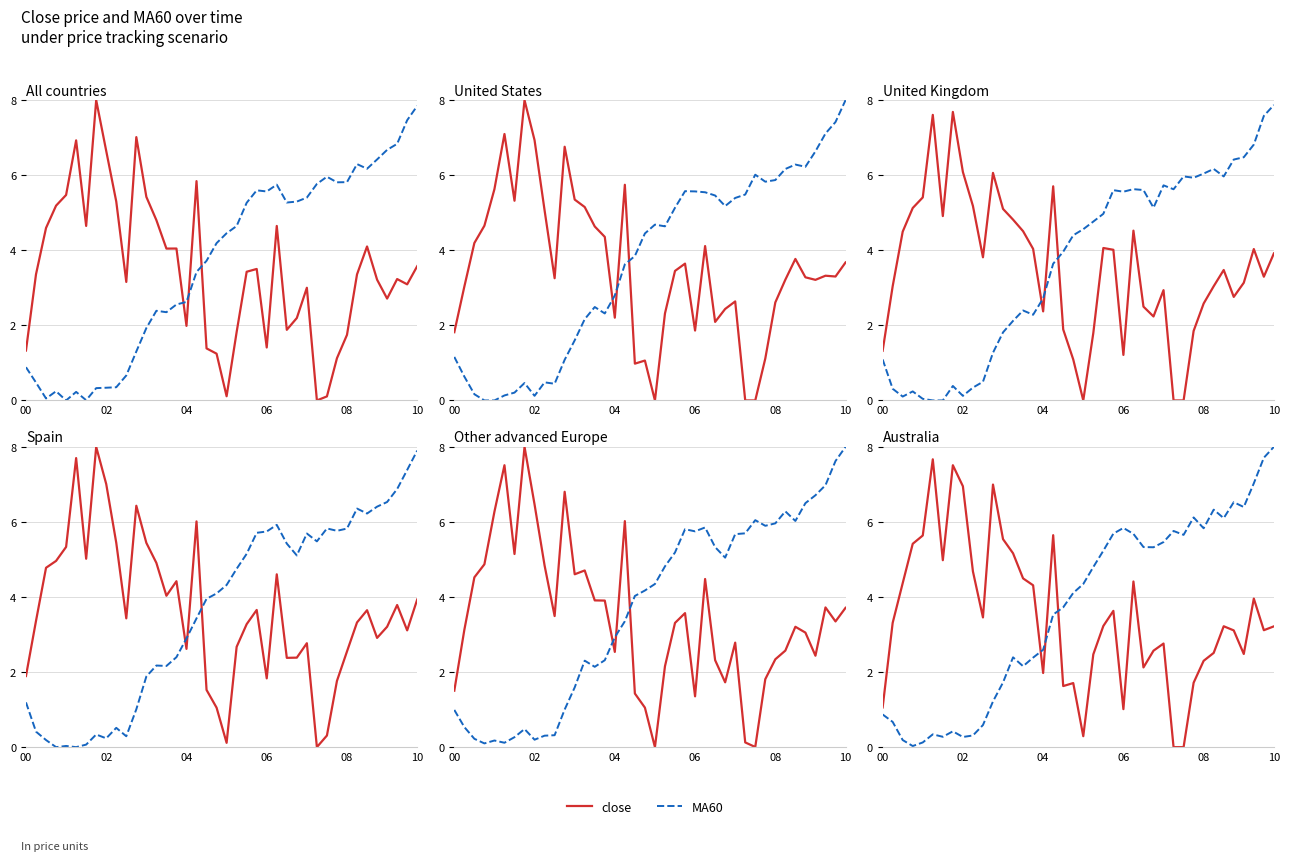

How many lines are shown in the chart?

2